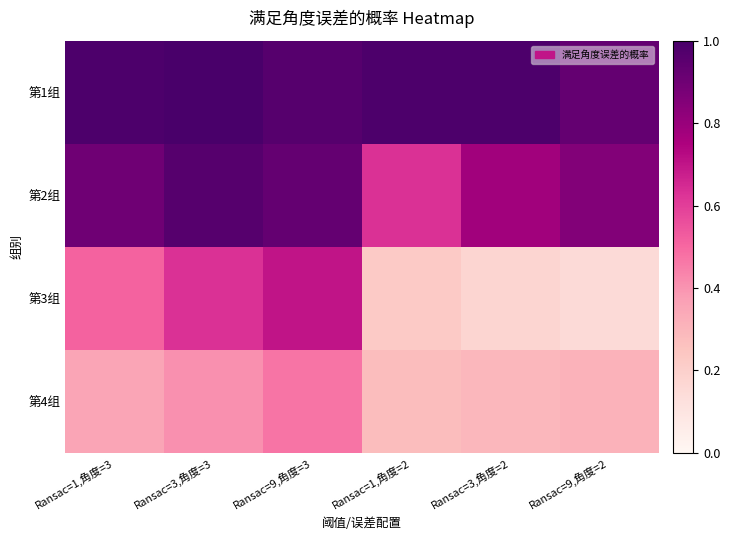

Which series has the widest spread of values?

第3组